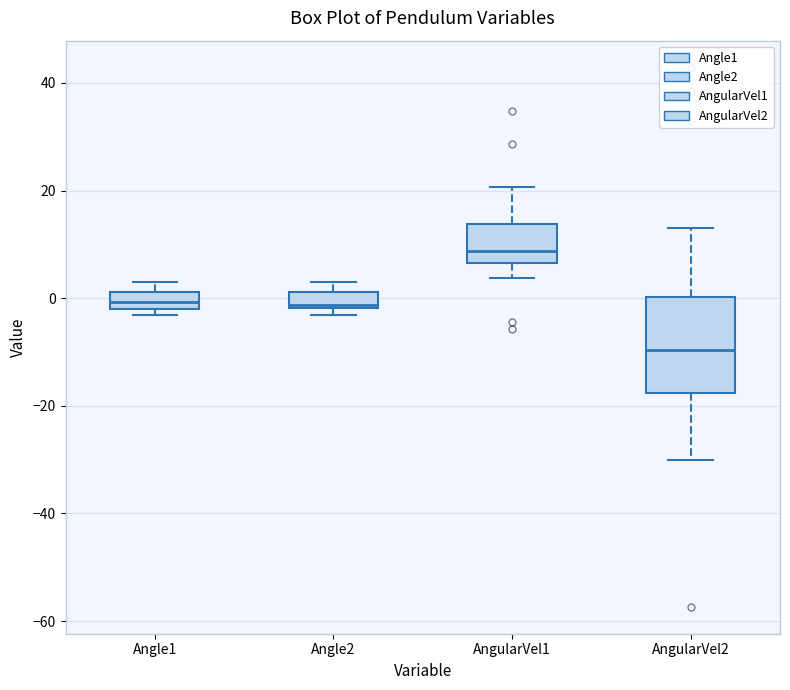

Reading left to right, transcribe this box plot: for each box, give where its median line is, the range the box spans, and where its two whiskers end, as read against the y-axis. The values are not printed on the chart, so give them approximately, as read against the axis.

Angle1: median 0, box -2 to 2, whiskers -4 to 4
Angle2: median -2, box -2 to 2, whiskers -4 to 4
AngularVel1: median 8, box 6 to 14, whiskers 4 to 20
AngularVel2: median -10, box -18 to 0, whiskers -30 to 14